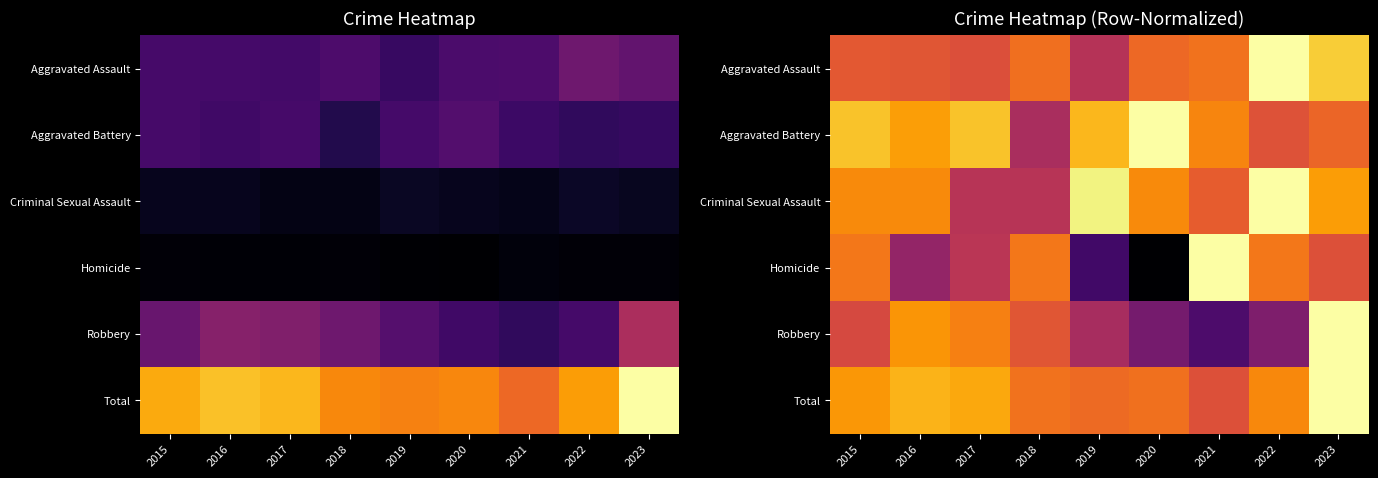

At how many categories does at least one series exceed 0?

9